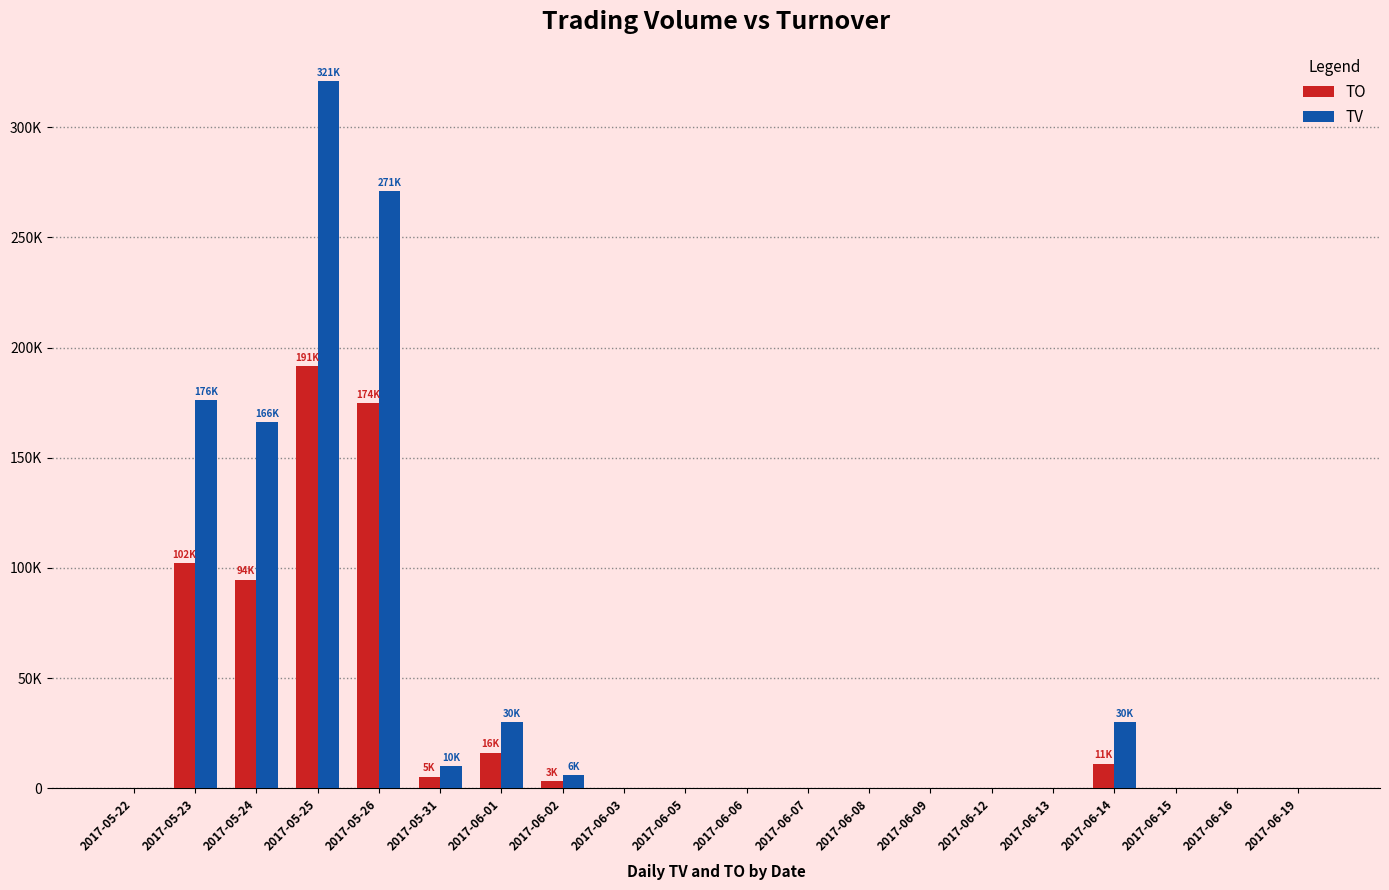

Are the bars horizontal?

No